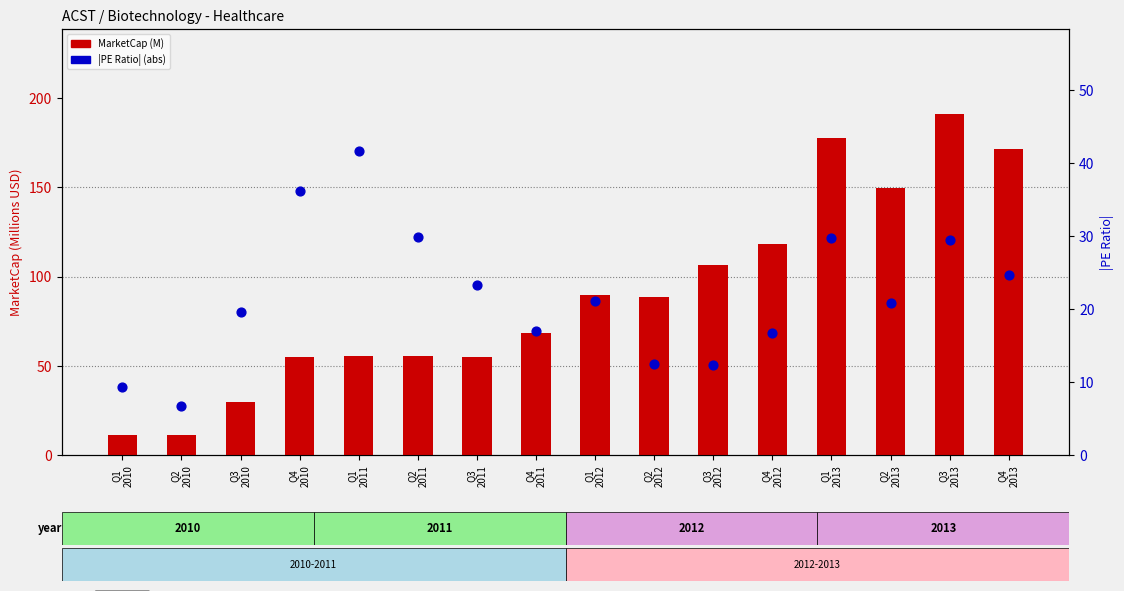

At which category is the sum across all series the highest?

Q3
2013